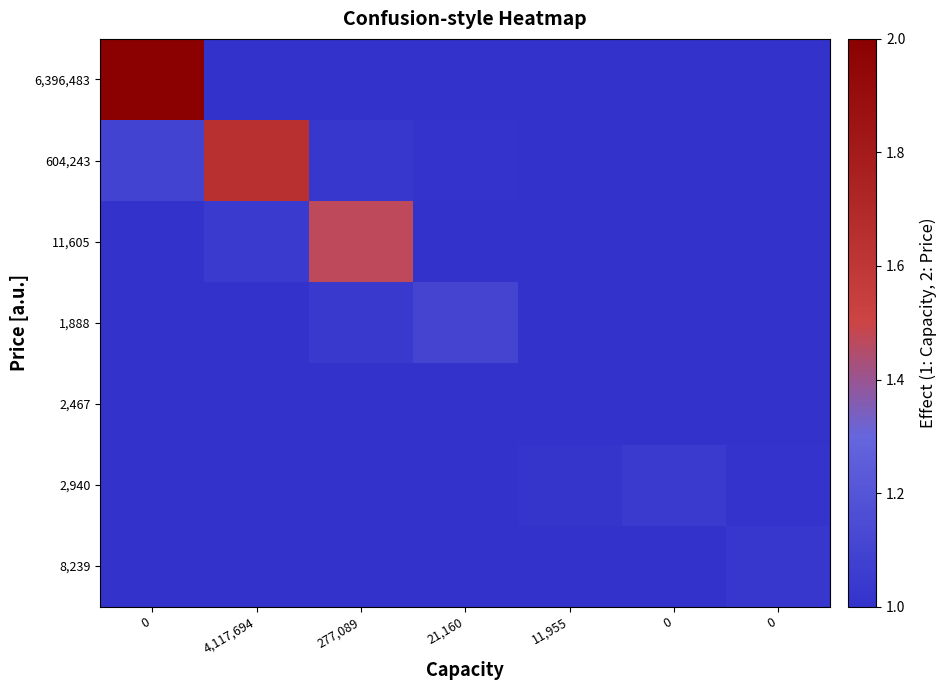

At 0, list the series in order from smallest to largest.

1,888, 2,467, 2,940, 8,239, 11,605, 604,243, 6,396,483